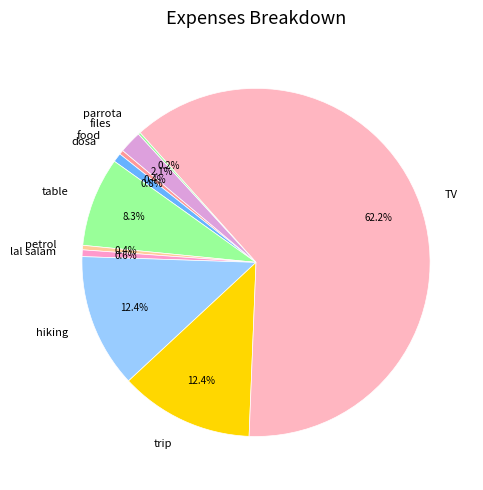

Do trip and files together represent more than half of the pie?

No